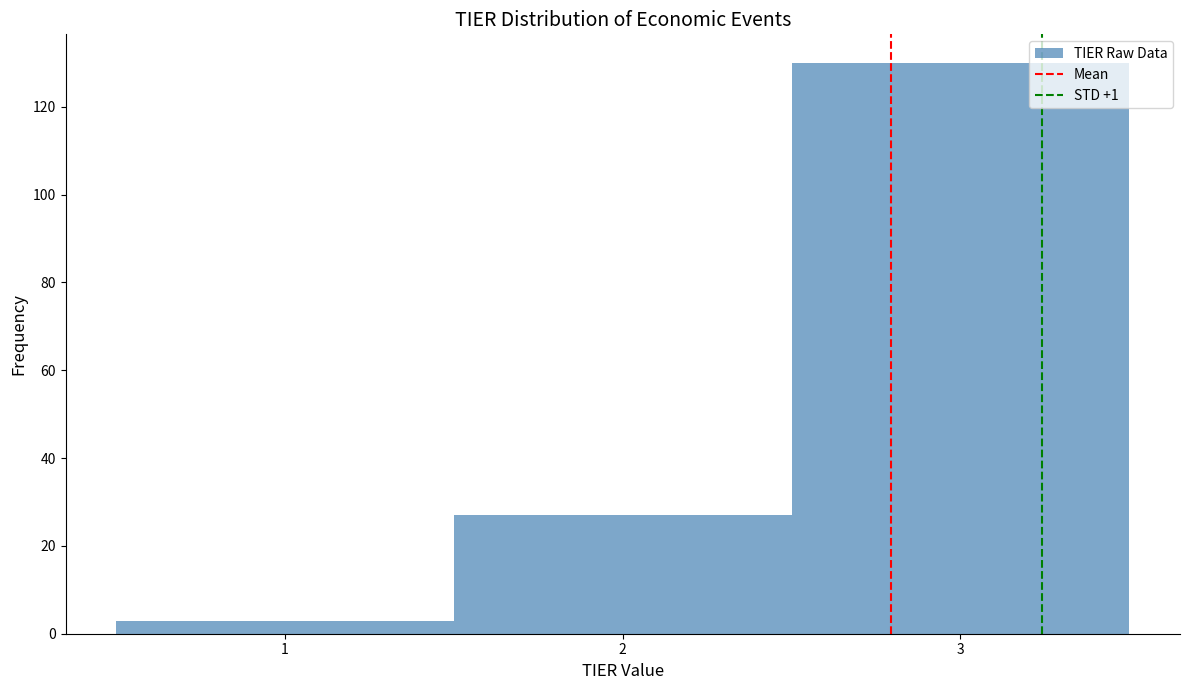

Which range on the x-axis has the tallest bar?

2.5 to 3.5